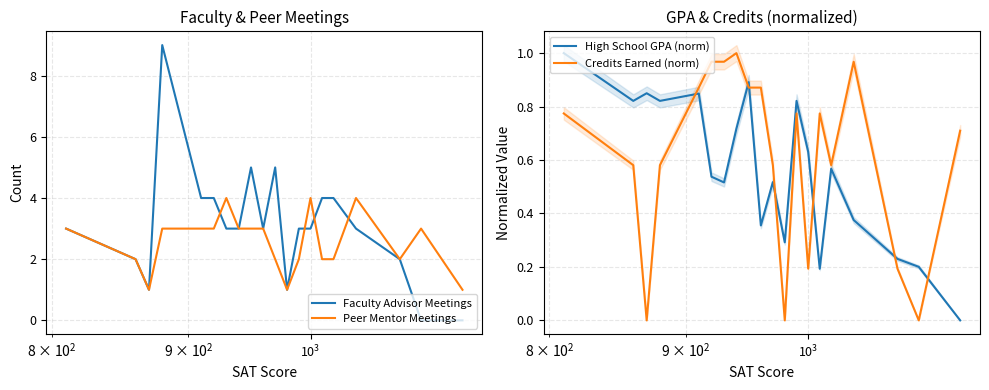

After their last crossing, which series has the higher values: High School GPA (norm) or Credits Earned (norm)?

Credits Earned (norm)